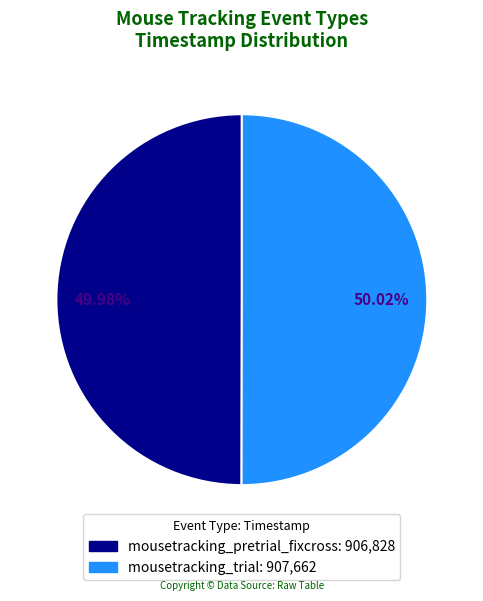

Approximately how many times larger is the value at mousetracking_trial compared to mousetracking_pretrial_fixcross?

1.0